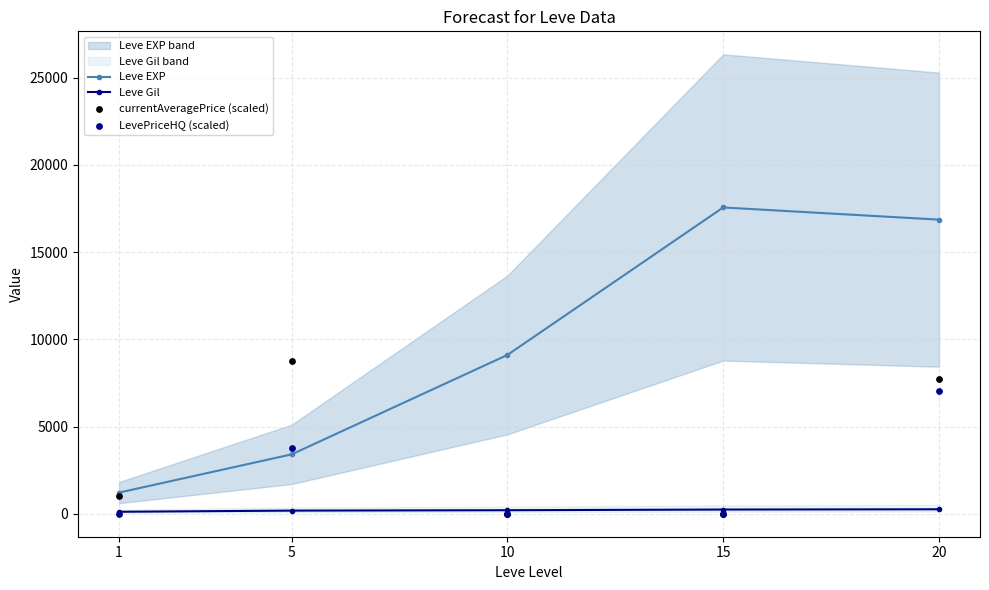

Which series reaches the maximum Y coordinate?

Leve EXP